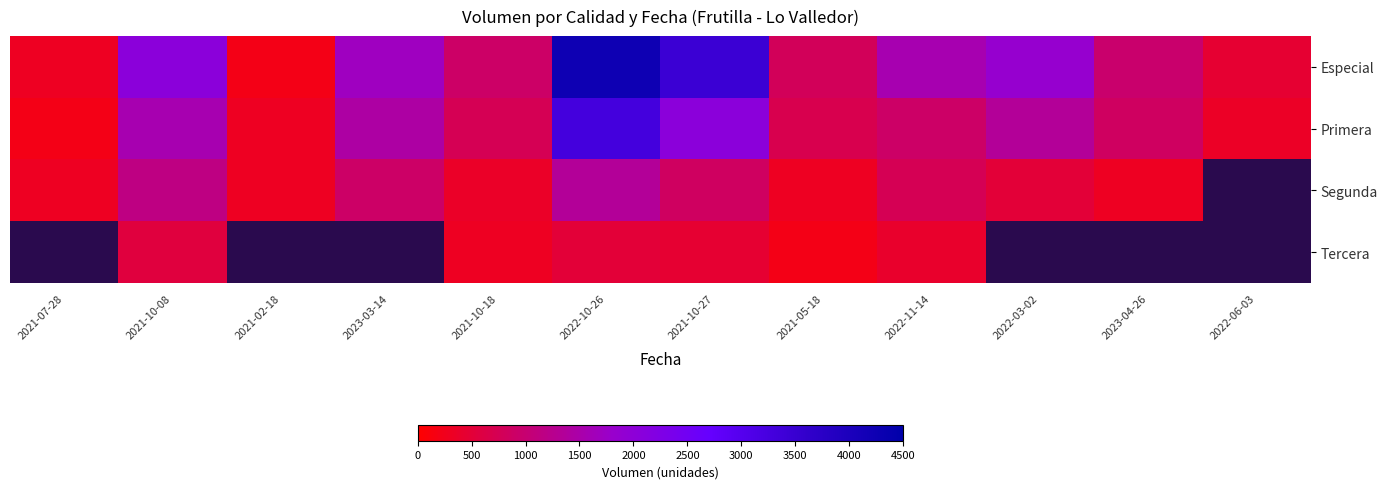

Which series has the widest spread of values?

Especial